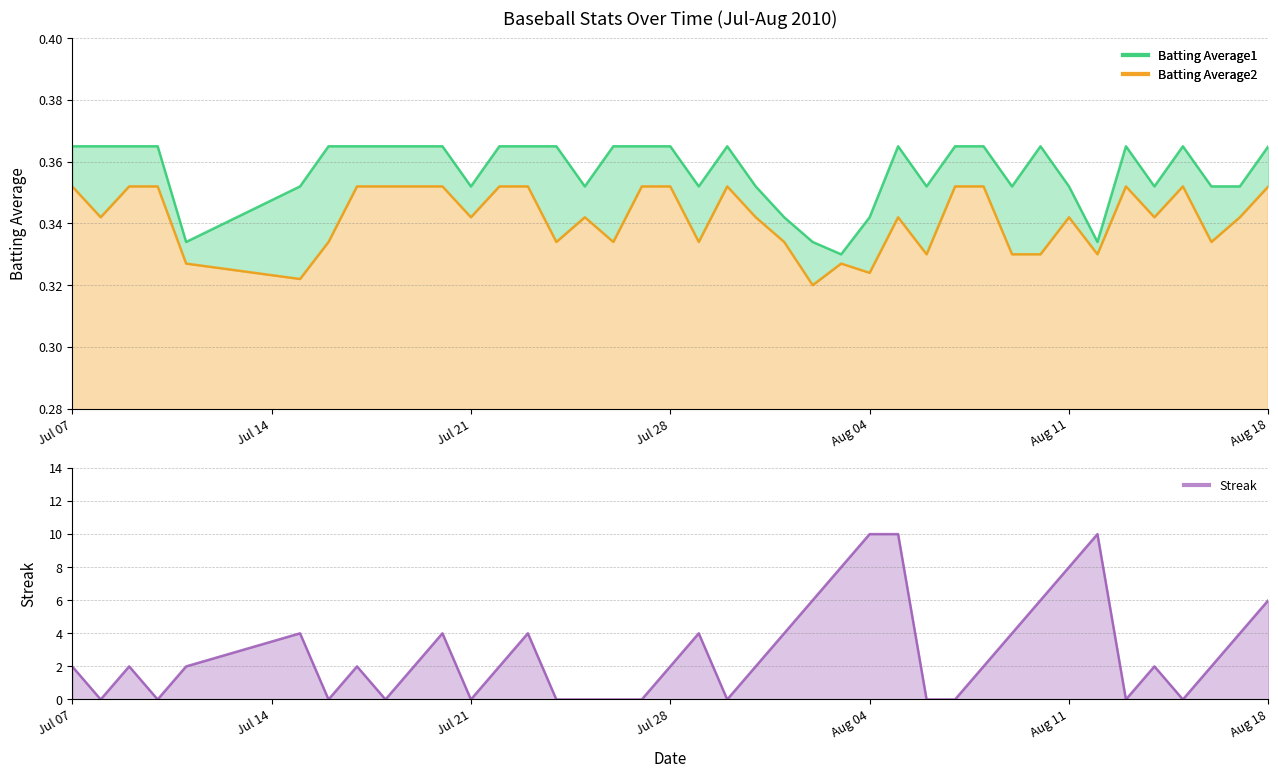

How many data points does each series have?

40